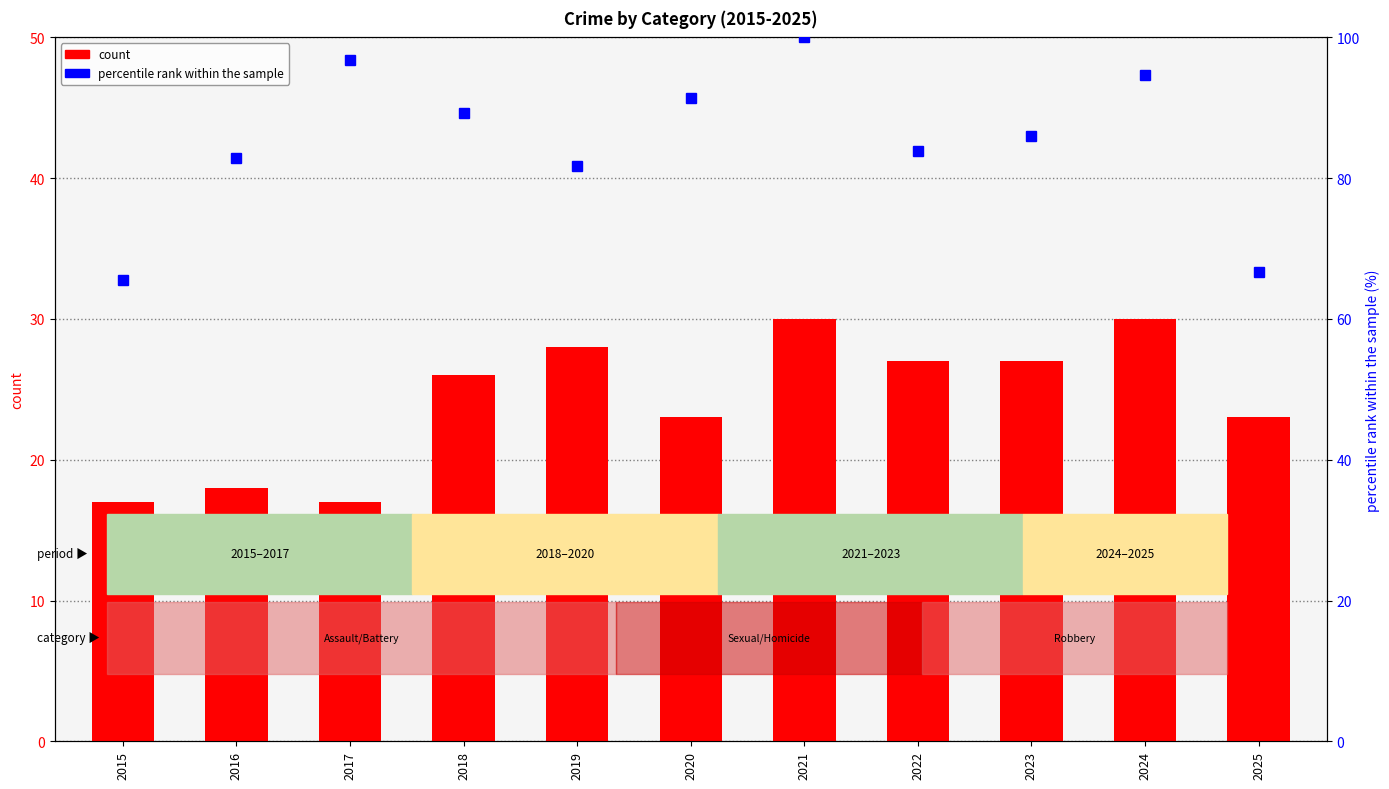

Reading right to left, extract all data points from this chart.

Aggravated Assault: 2025=23.0	2024=30.0	2023=27.0	2022=27.0	2021=30.0	2020=23.0	2019=28.0	2018=26.0	2017=17.0	2016=18.0	2015=17.0
percentile rank within the sample: 2025=66.7	2024=94.6	2023=86.0	2022=83.9	2021=100.0	2020=91.4	2019=81.7	2018=89.2	2017=96.8	2016=82.8	2015=65.6